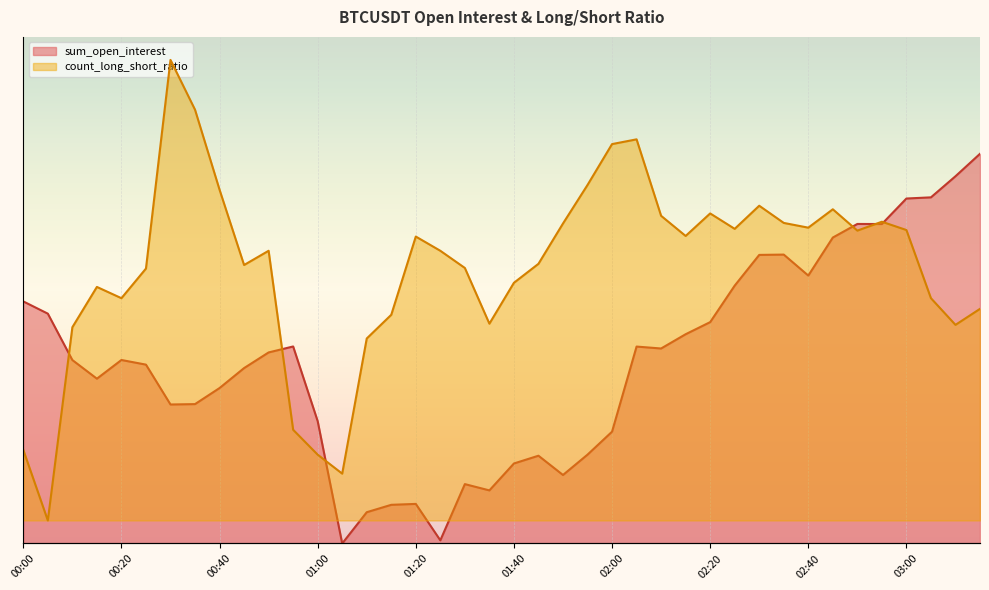

What is the difference between the maximum and minimum values in the sum_open_interest series?

100.0